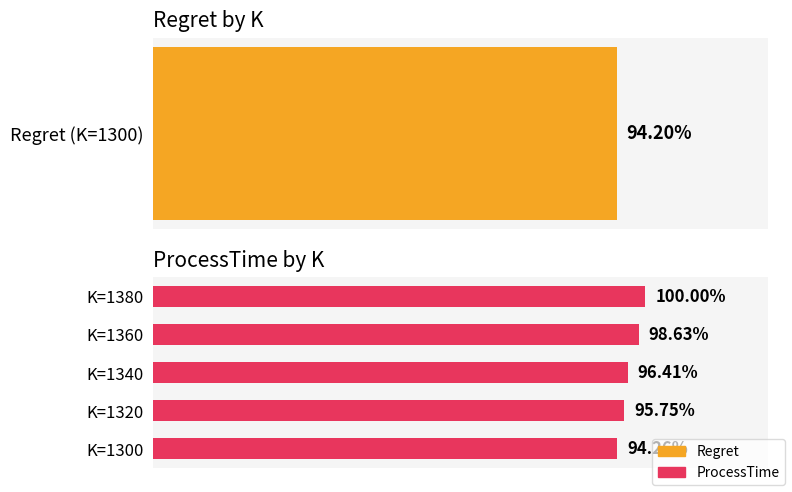

True or false: the data shows 11894999889195 at K=1320.

False